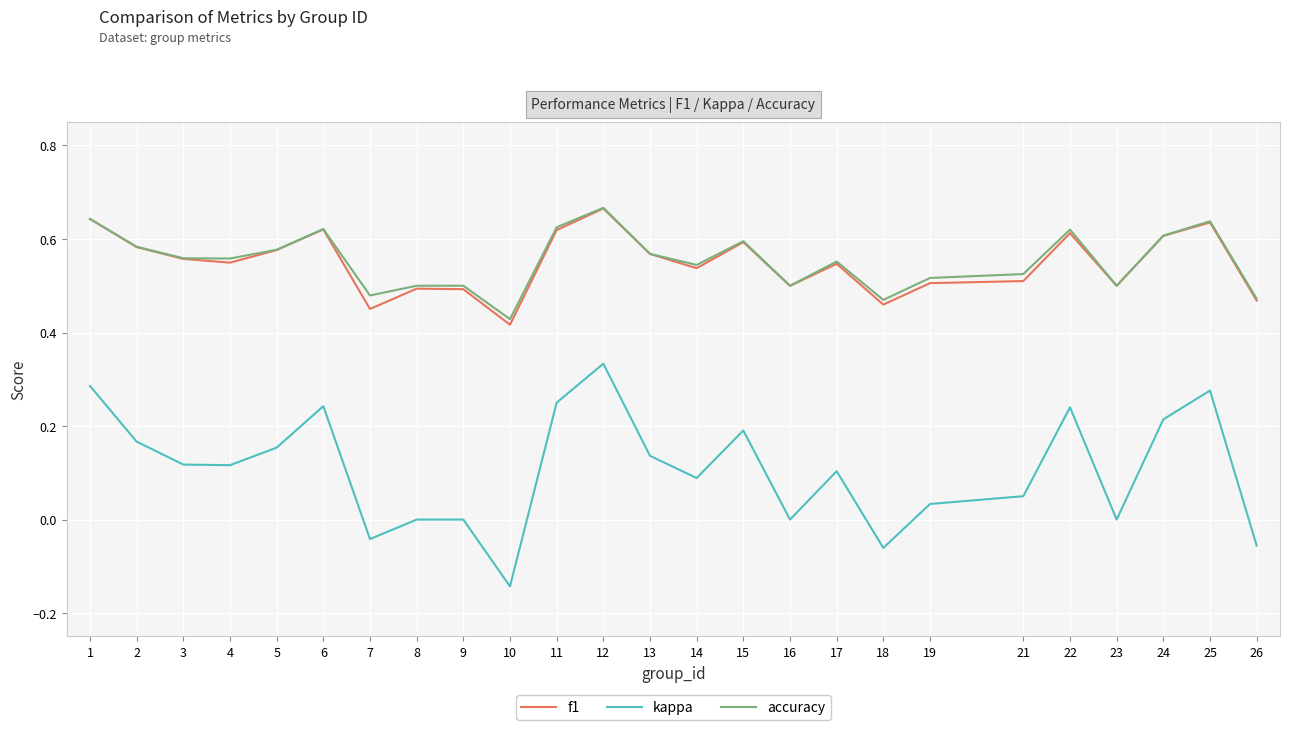

Is the value of kappa at 6 greater than the value of accuracy at 3?

No